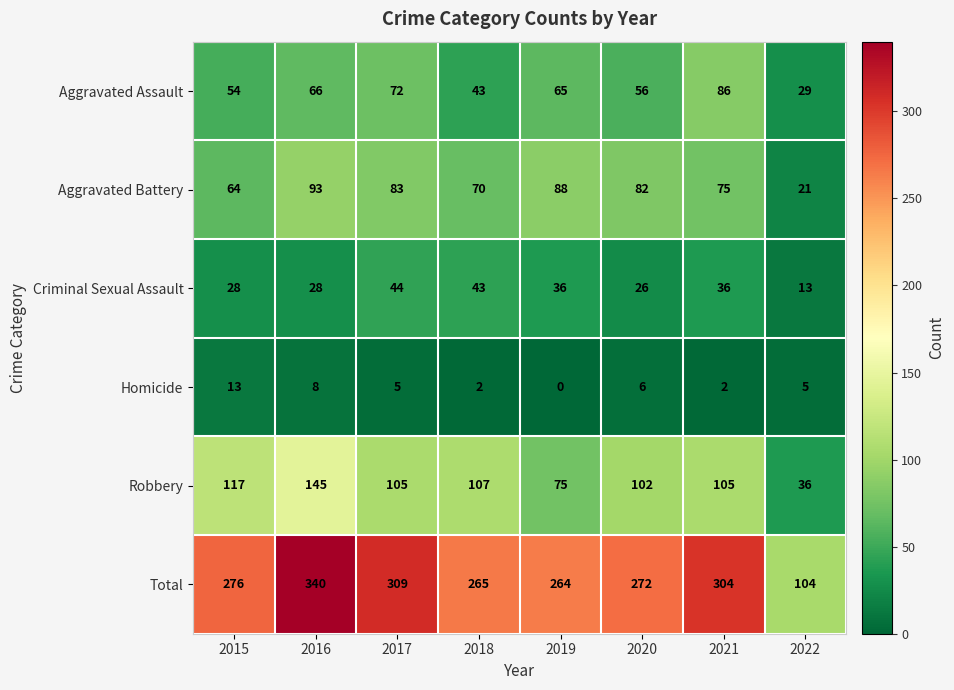

What is the spread (max minus min) of values at 2016?

332